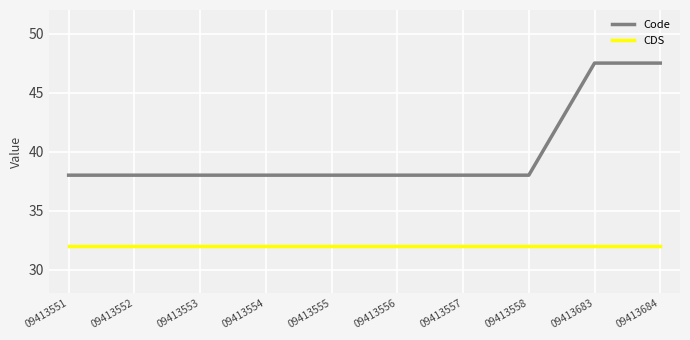

What is the sum of all Code values?

399.0